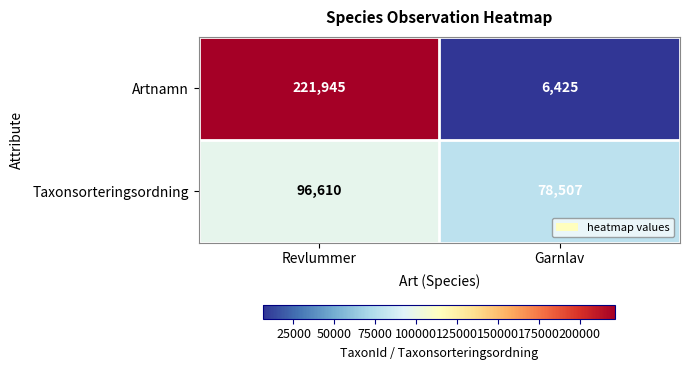

What is the difference between the Artnamn values at Garnlav and Revlummer?

215520